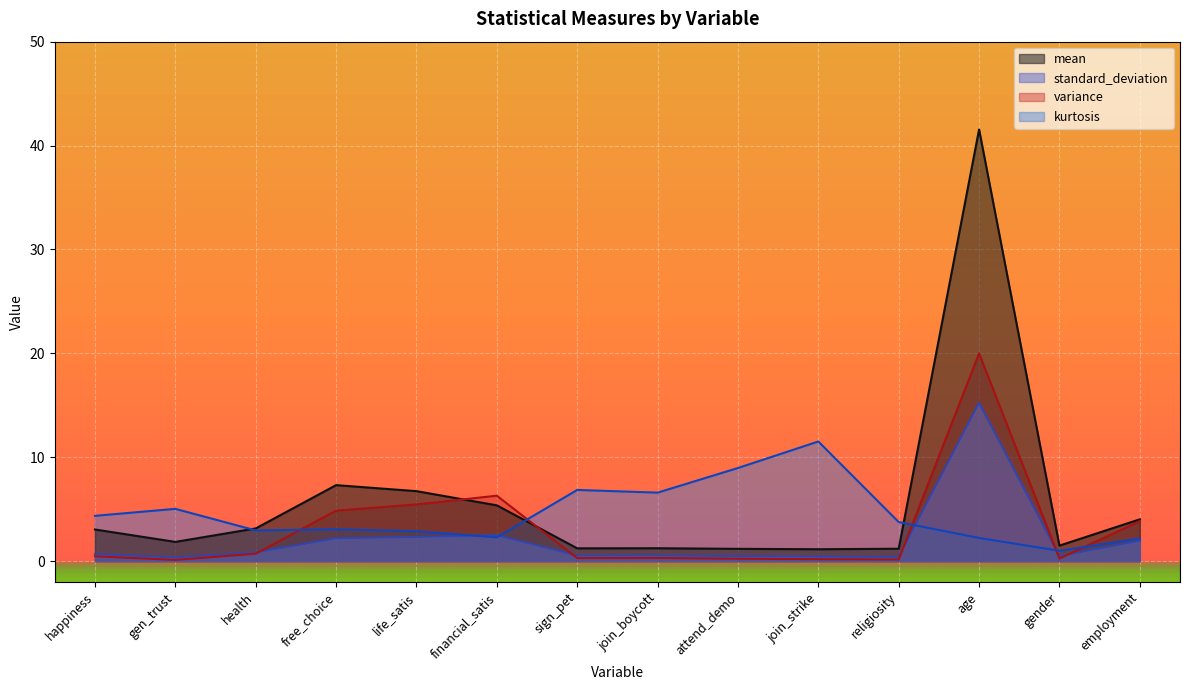

The kurtosis series shows 7.0 at happiness. True or false?

False